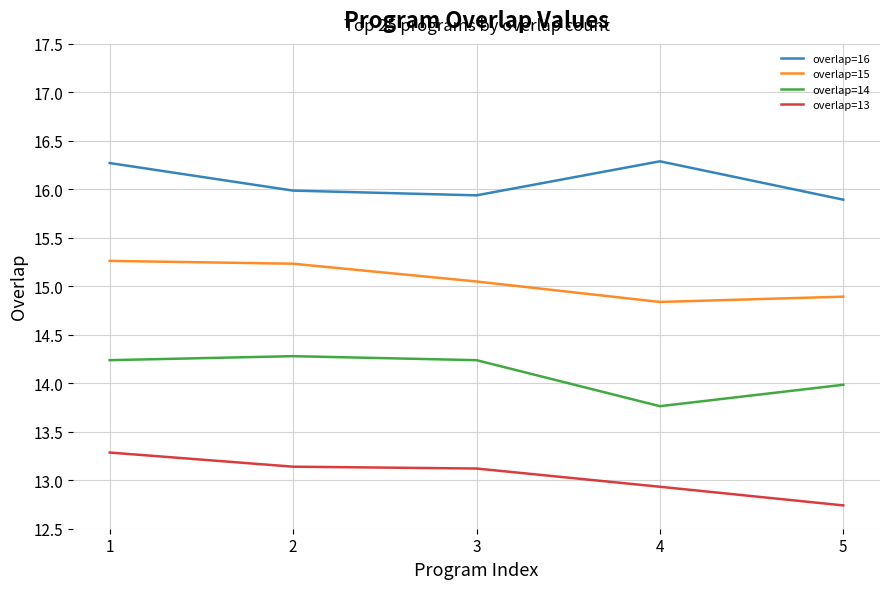

Rank the series at 1 from highest to lowest value.

overlap=16, overlap=15, overlap=14, overlap=13